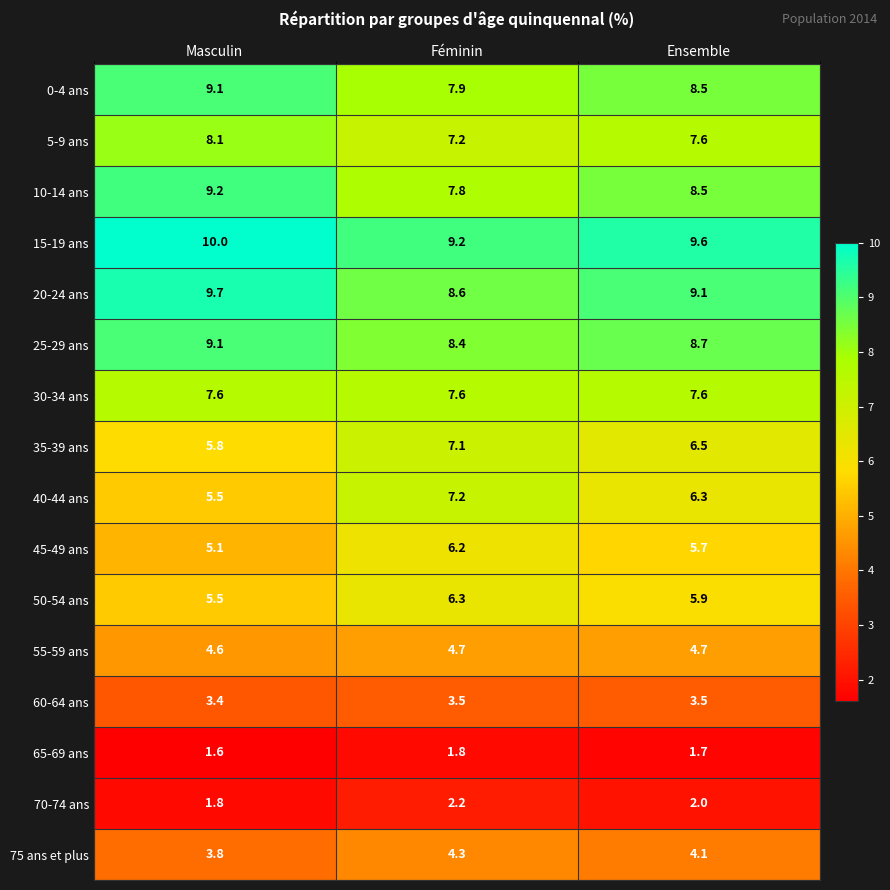

The value of 30-34 ans at Ensemble is 2.1. True or false?

False